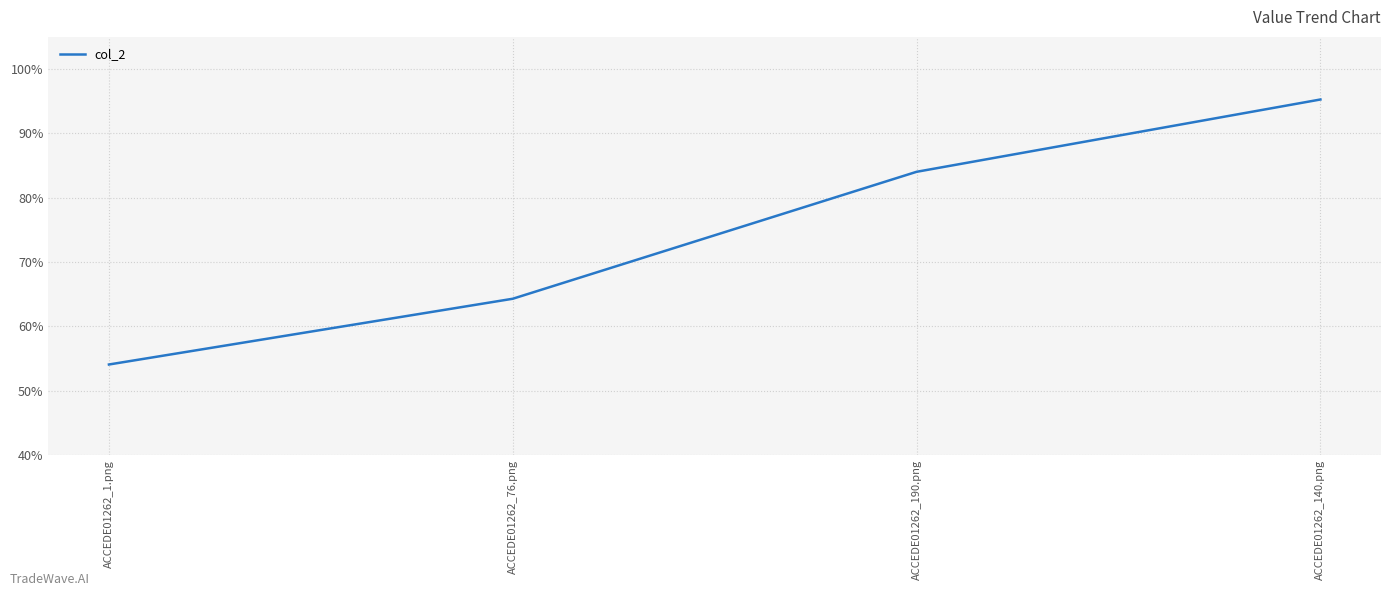

What is the difference between the maximum and minimum values?

0.4